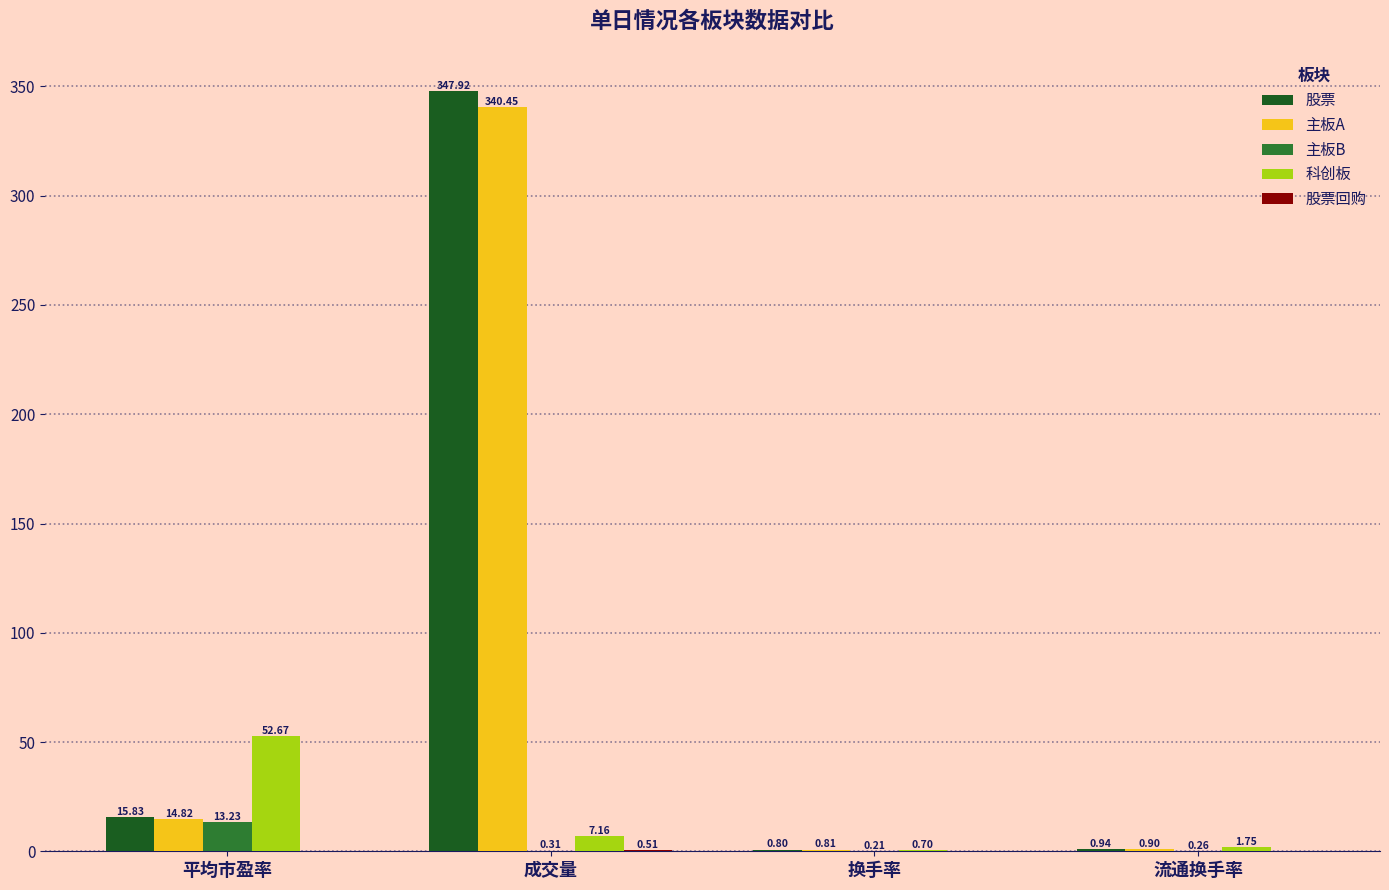

At which category is the sum across all series the highest?

成交量